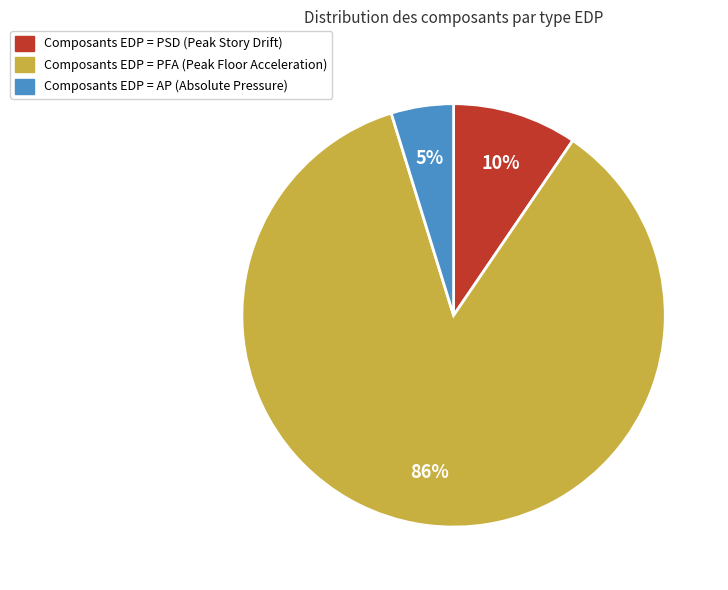

Is there any slice that represents more than half of the pie?

Yes